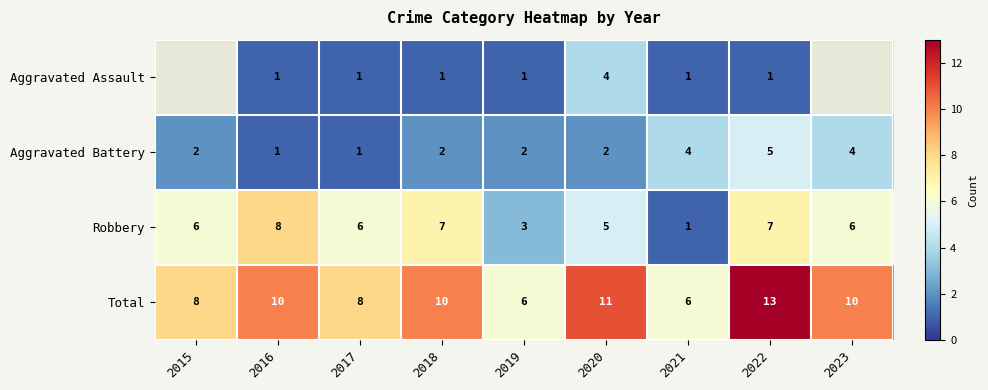

At which category does the chart reach its minimum across all series?

2016